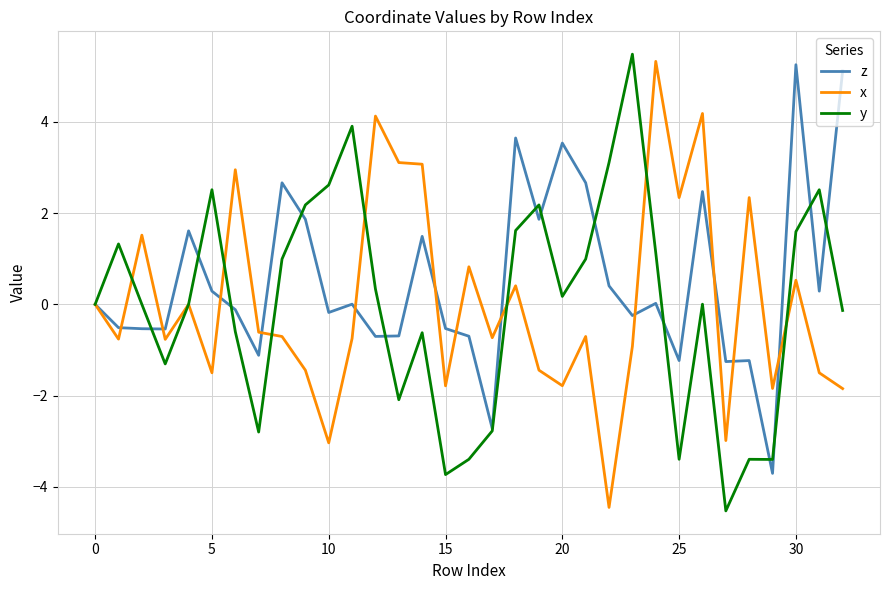

Which series has the largest total across all categories?

z